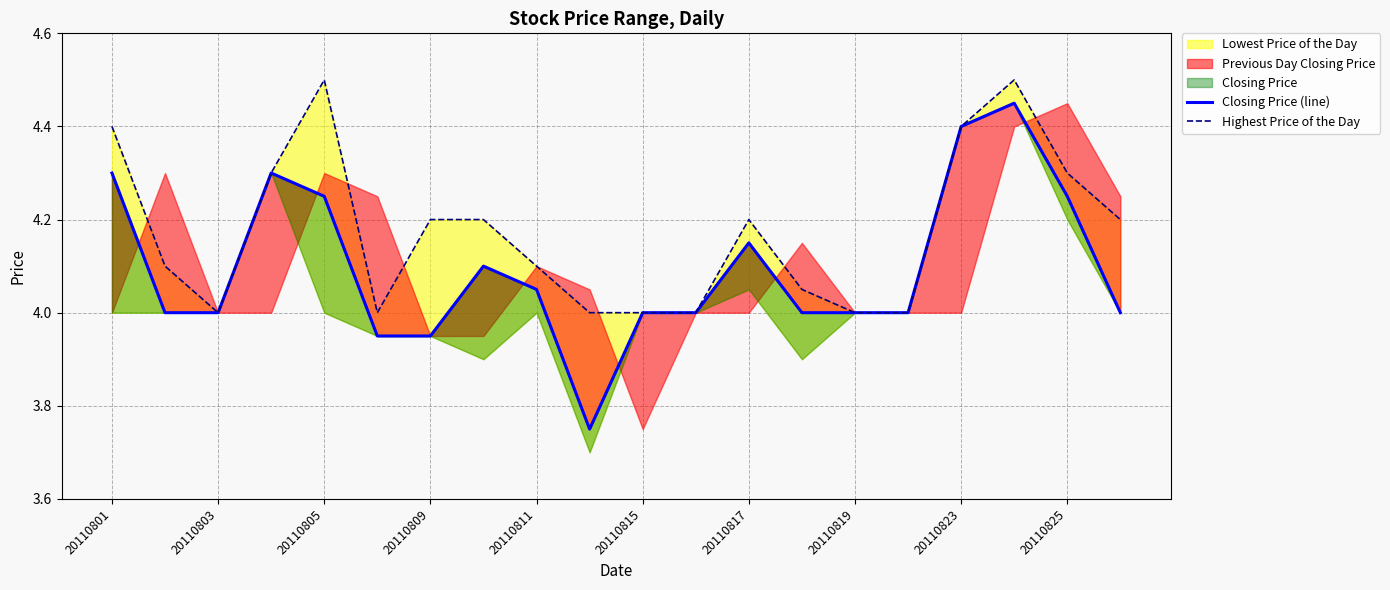

True or false: Highest Price of the Day and Closing Price (line) intersect in this chart.

False